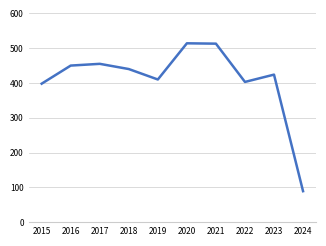

What is the average value?

410